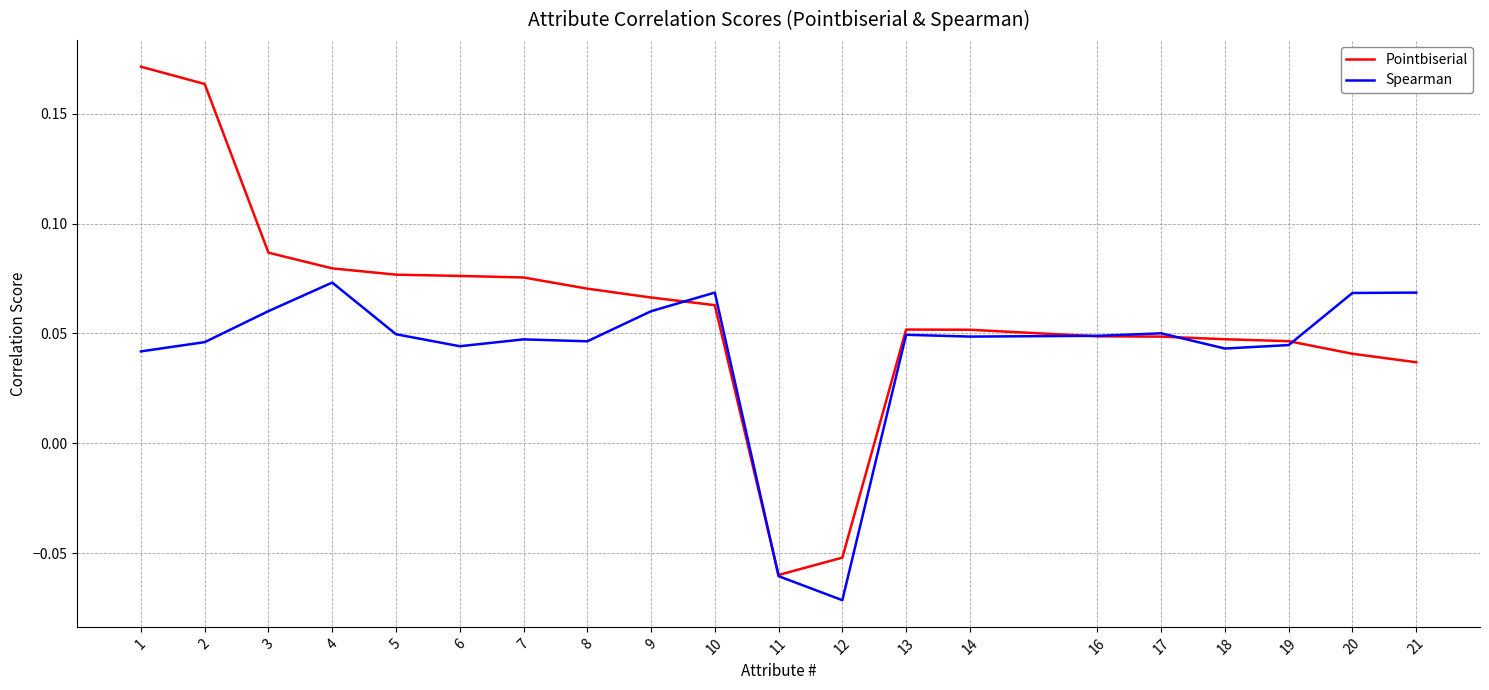

Which series has the largest total across all categories?

Pointbiserial